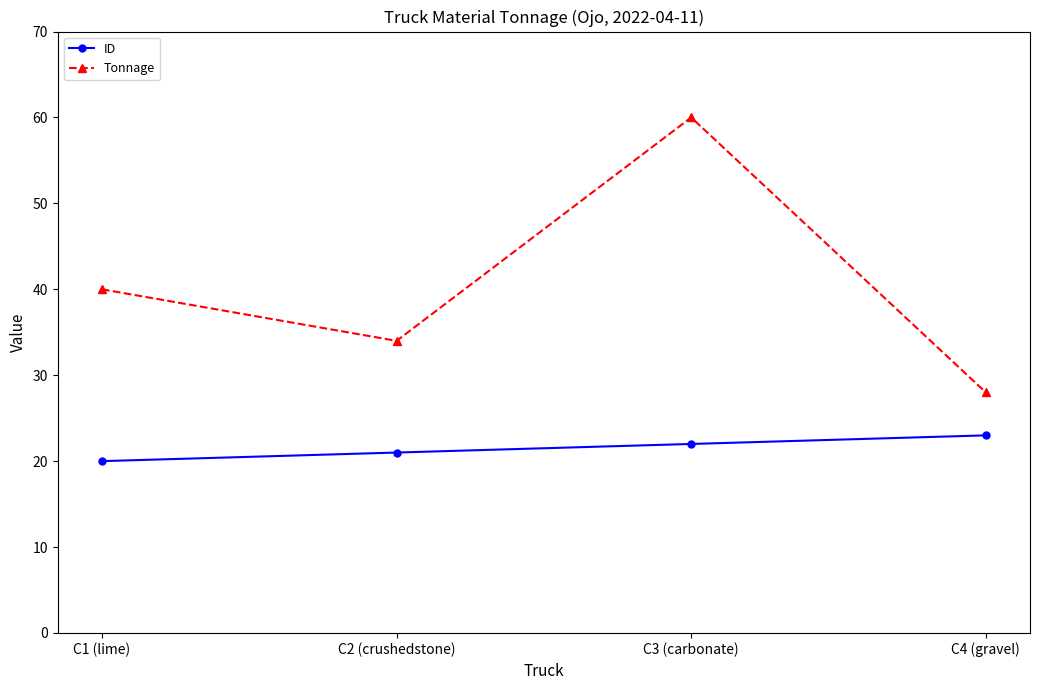

Reading left to right, extract all data points from this chart.

ID: C1 (lime)=20	C2 (crushedstone)=21	C3 (carbonate)=22	C4 (gravel)=23
Tonnage: C1 (lime)=40	C2 (crushedstone)=34	C3 (carbonate)=60	C4 (gravel)=28